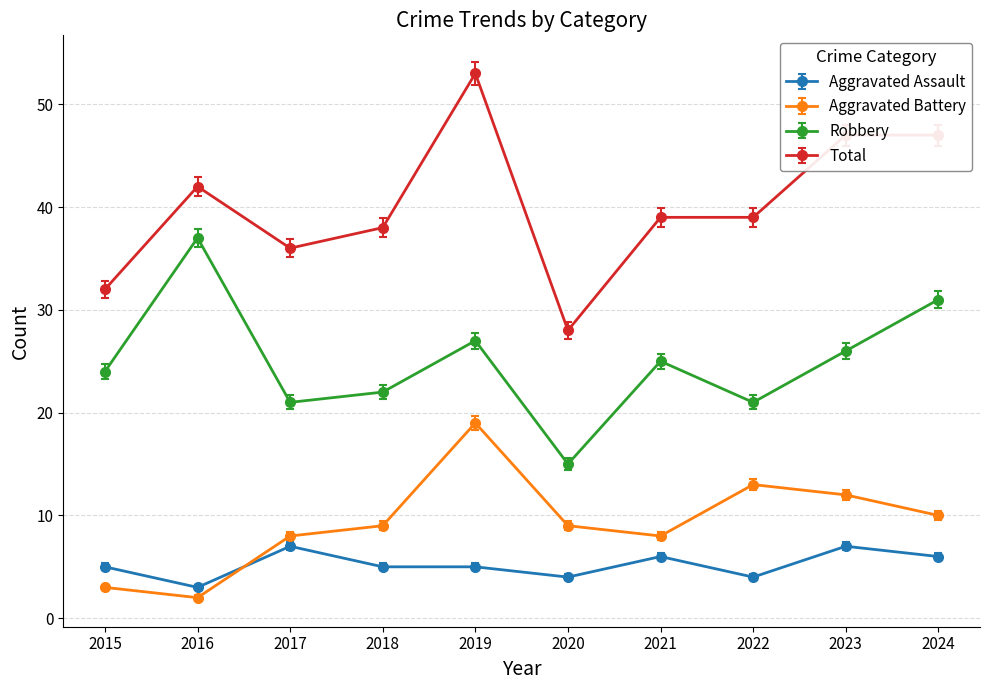

What is the smallest value displayed?

2